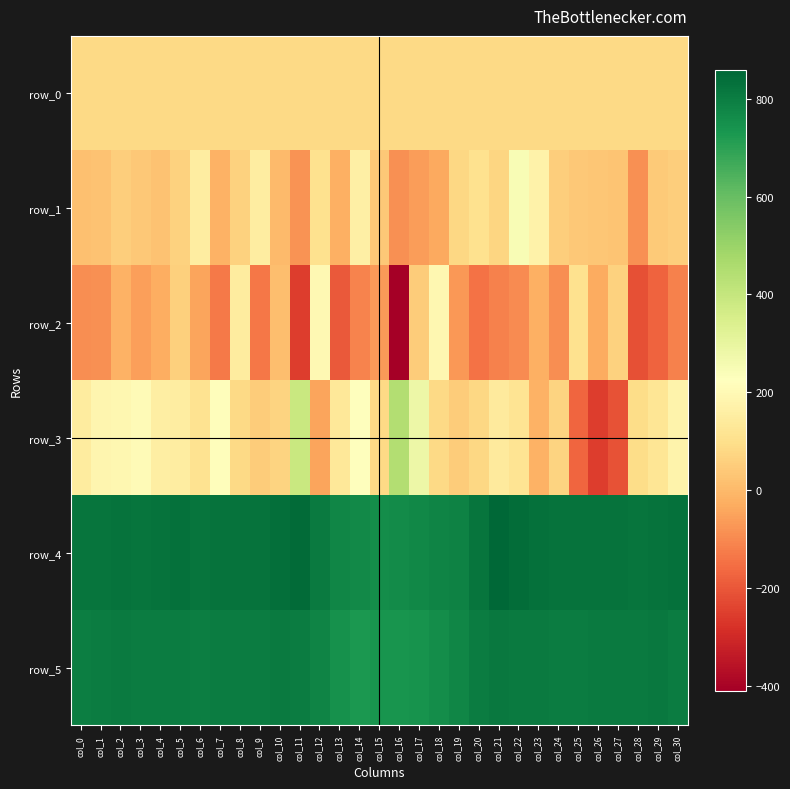

Reading right to left, list all the values displayed in this chart.

row_0: 83.0	82.9	82.9	82.8	82.8	82.7	82.7	82.6	82.6	82.5	82.5	82.4	82.4	82.4	82.3	82.2	82.2	82.2	82.1	82.1	82.0	82.0	81.9	81.9	81.8	81.8	81.7	81.7	81.6	81.6	81.6
row_1: 53.0	43.0	-86.0	27.0	33.0	38.0	54.0	171.0	246.0	71.0	108.0	80.0	-38.0	-61.0	-85.0	40.0	161.0	-24.0	108.0	-79.0	5.0	153.0	63.0	-19.0	152.0	64.0	24.0	36.0	52.0	22.0	20.0
row_2: -116.0	-176.0	-215.0	61.0	-31.0	106.0	-89.0	-23.0	-96.0	-118.0	-144.0	-73.0	191.0	50.0	-411.0	-67.0	-110.0	-196.0	199.0	-254.0	13.0	-135.0	146.0	-129.0	-48.0	59.0	-25.0	-55.0	-17.0	-88.0	-93.0
row_3: 176.0	124.0	95.0	-212.0	-257.0	-169.0	70.0	-17.0	117.0	140.0	76.0	50.0	83.0	280.0	446.0	84.0	221.0	134.0	-46.0	390.0	67.0	47.0	82.0	218.0	111.0	152.0	156.0	209.0	191.0	186.0	147.0
row_4: 834.0	829.0	823.0	825.0	825.0	828.0	828.0	831.0	843.0	859.0	821.0	789.0	780.0	772.0	761.0	758.0	766.0	775.0	808.0	845.0	835.0	827.0	825.0	827.0	823.0	831.0	826.0	824.0	826.0	824.0	824.0
row_5: 801.0	813.0	805.0	805.0	805.0	802.0	803.0	805.0	806.0	813.0	800.0	775.0	759.0	743.0	735.0	737.0	730.0	747.0	784.0	800.0	806.0	802.0	804.0	800.0	797.0	803.0	801.0	804.0	809.0	801.0	799.0